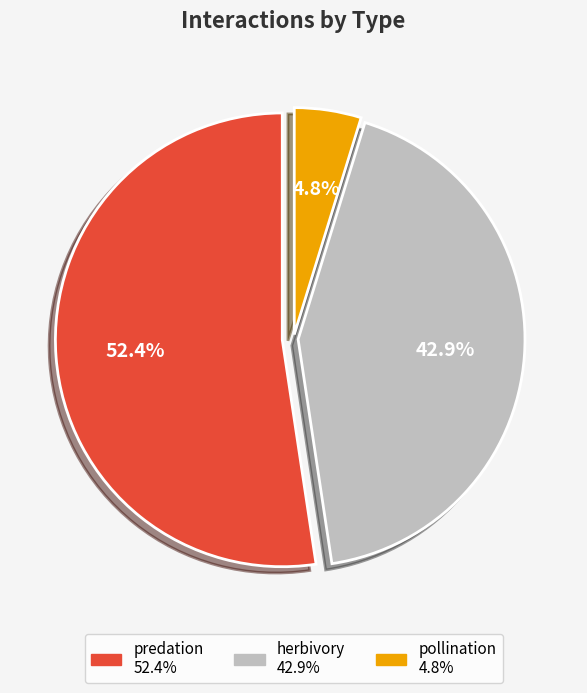

Combined, what portion of the pie is predation and pollination?

57.1%